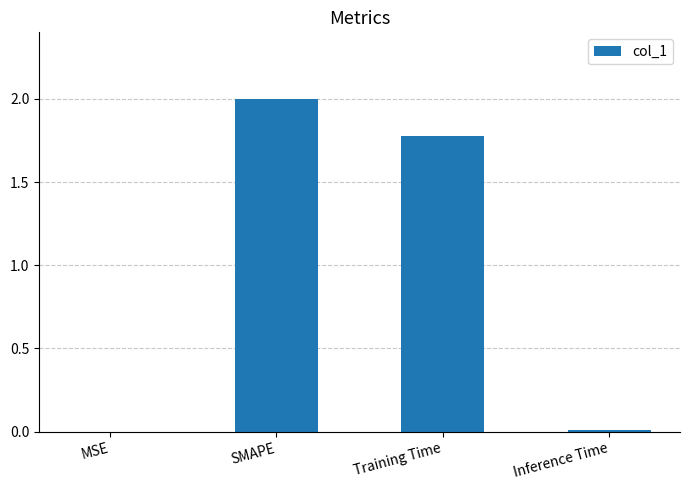

What is the change in value from SMAPE to Inference Time?

-2.0